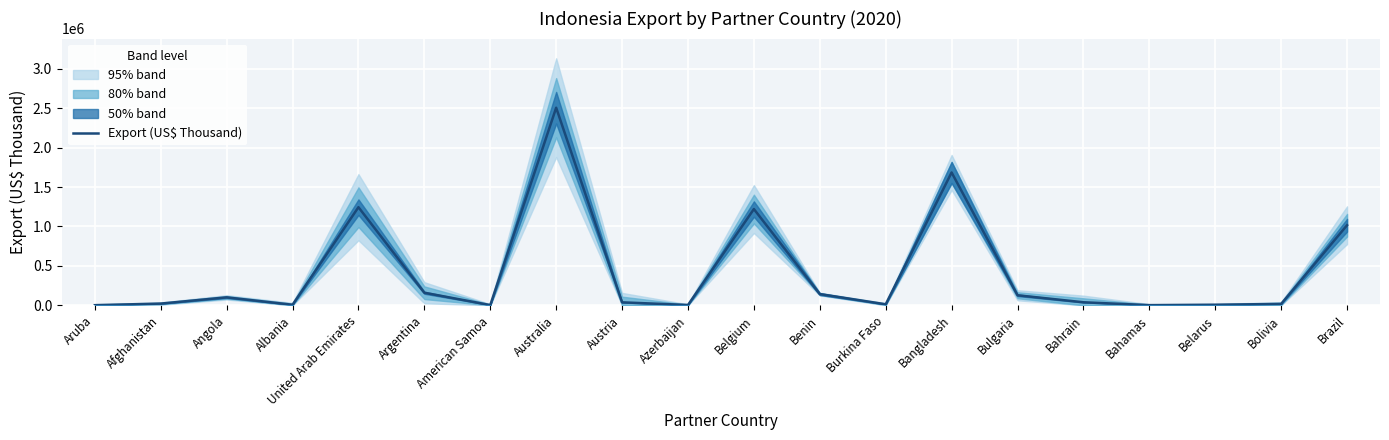

What is the smallest value displayed?

1199.3